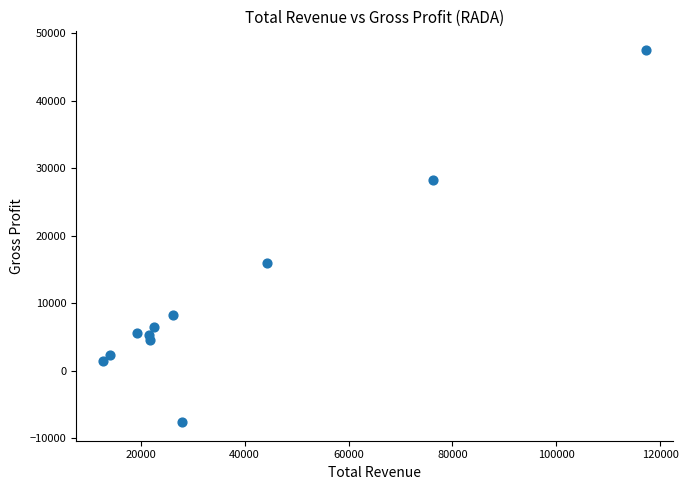

What is the average X value?

36736